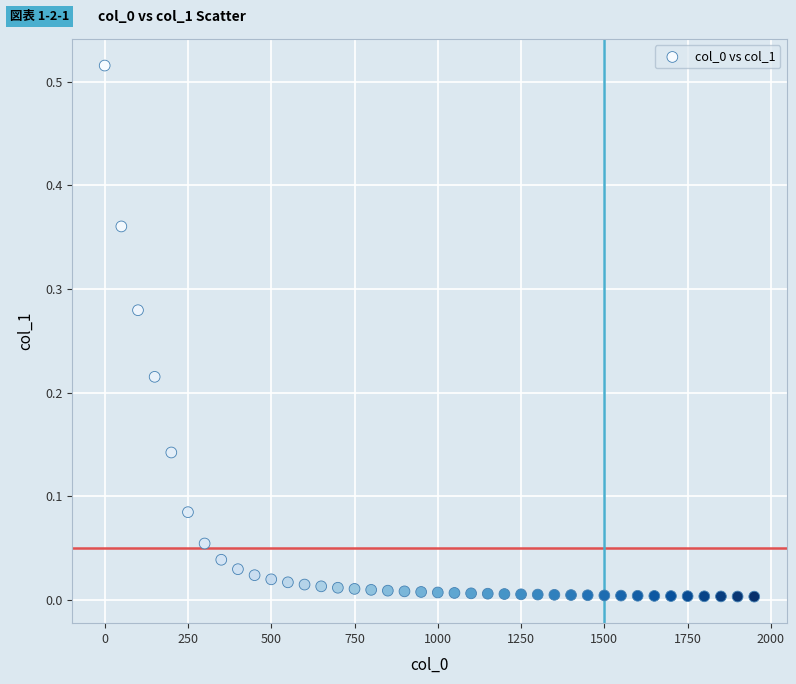

What is the range of X values (max minus min)?

1950.0